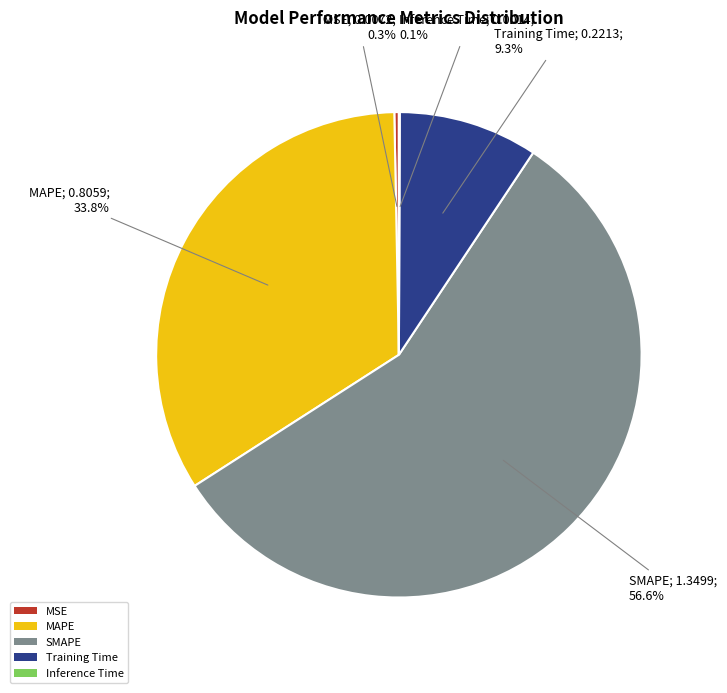

What is the largest slice in the pie chart?

SMAPE